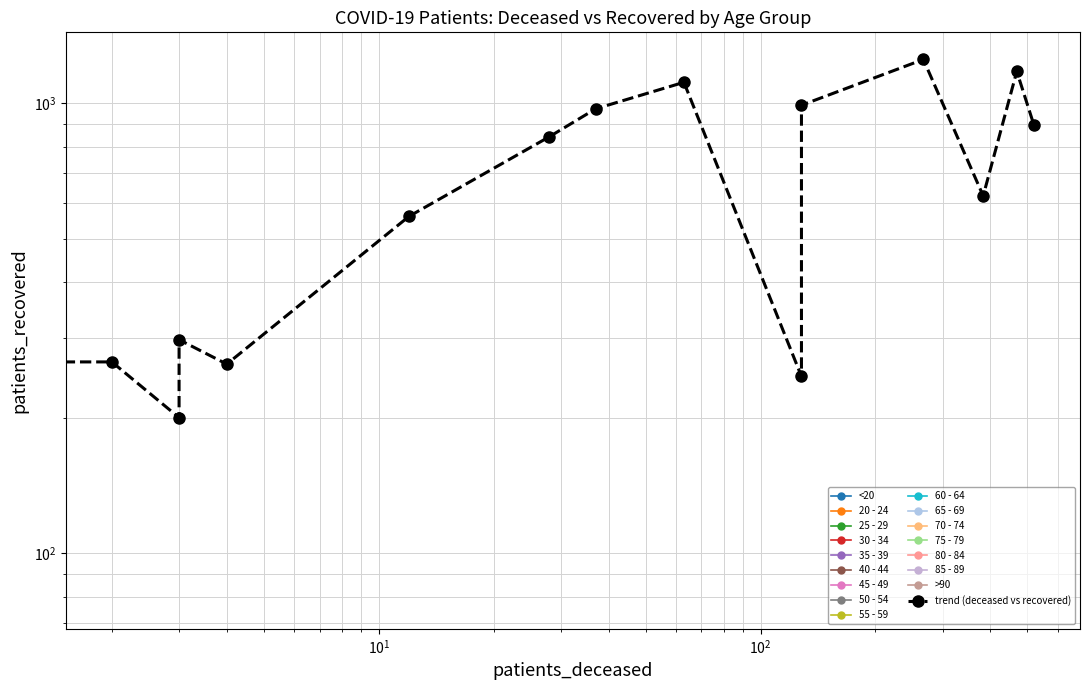

True or false: the data shows 278 at 11.

False